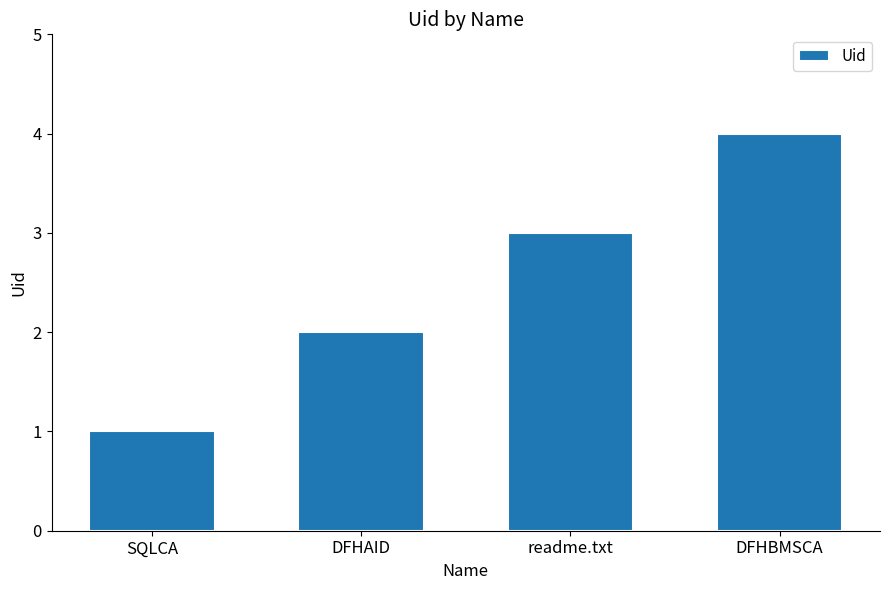

At which label is the value closest to 2?

DFHAID